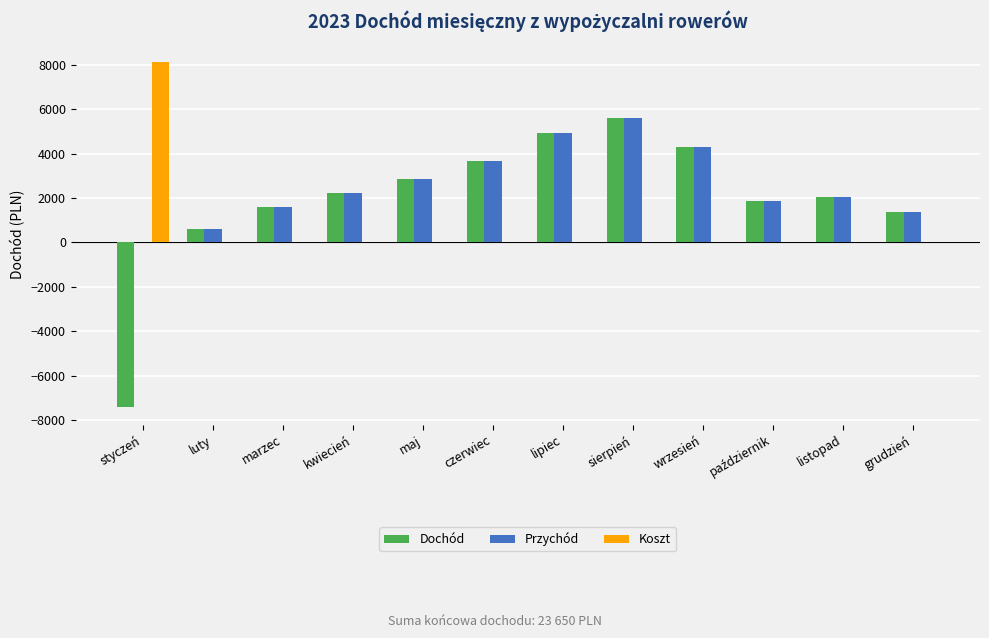

What is the sum of the Dochód values at grudzień and styczeń?

-6080